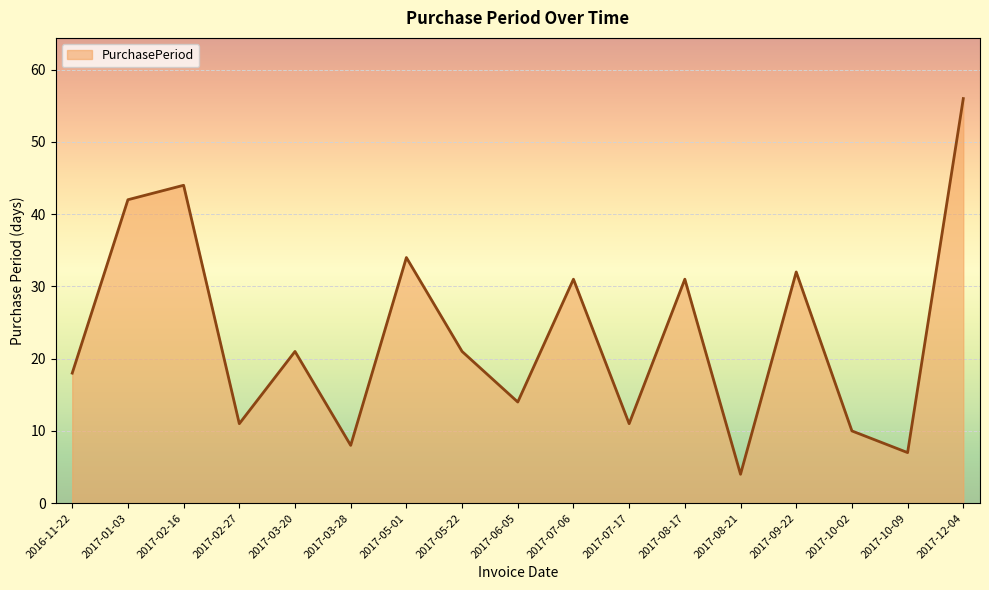

Where does the data first go above 21?

2017-01-03